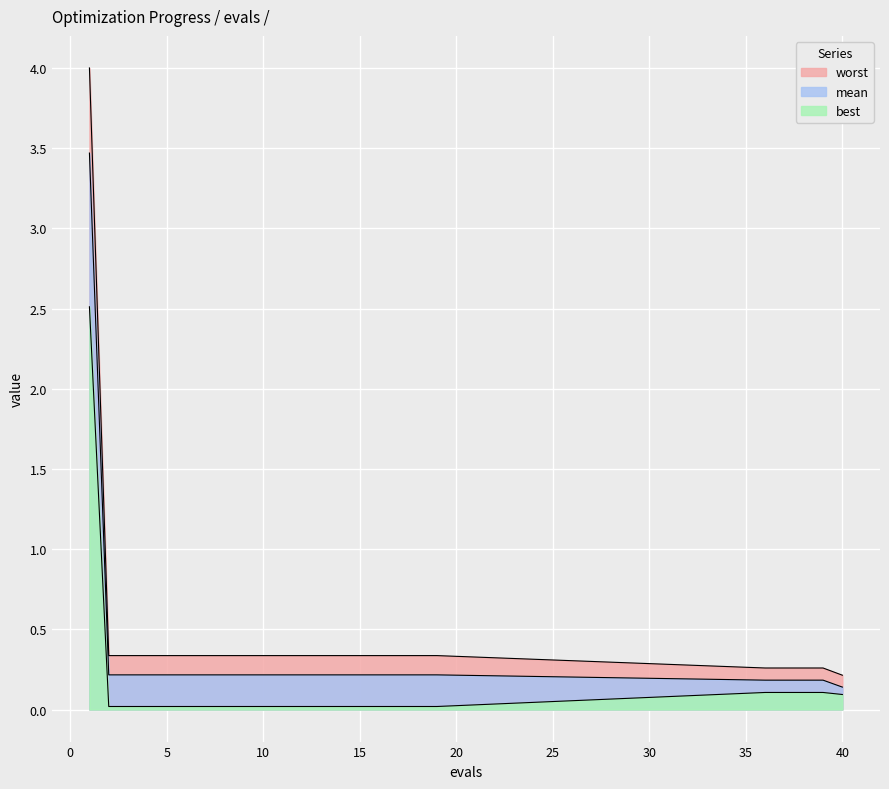

At which category is the sum across all series the highest?

1